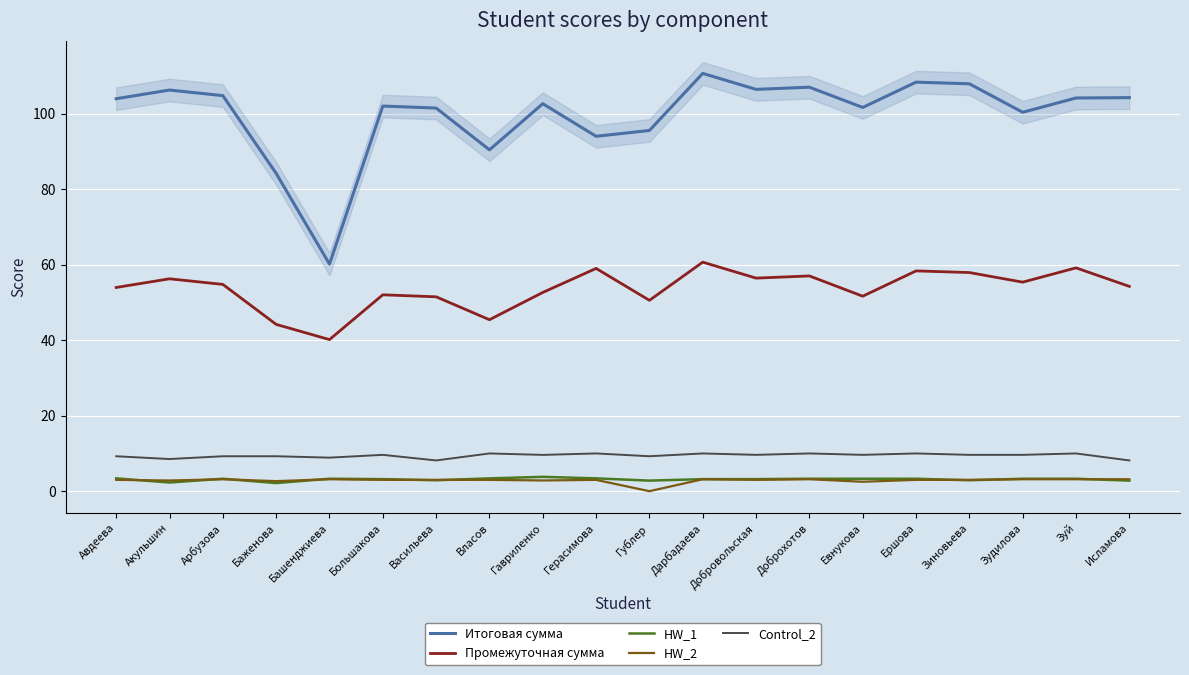

Which category has the highest value across all series?

Дарбадаева